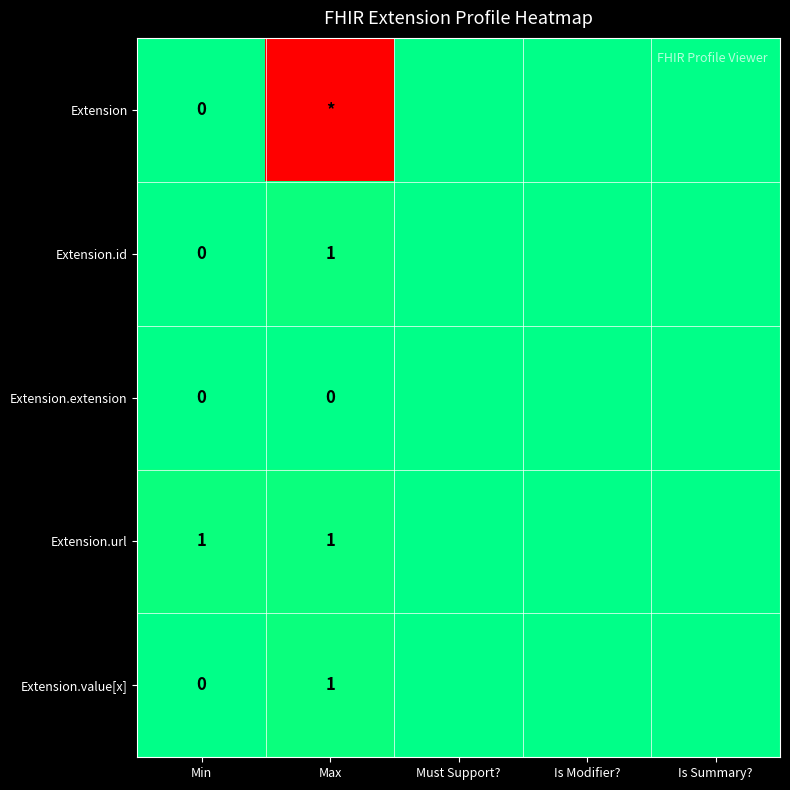

How many categories are shown in the chart?

5